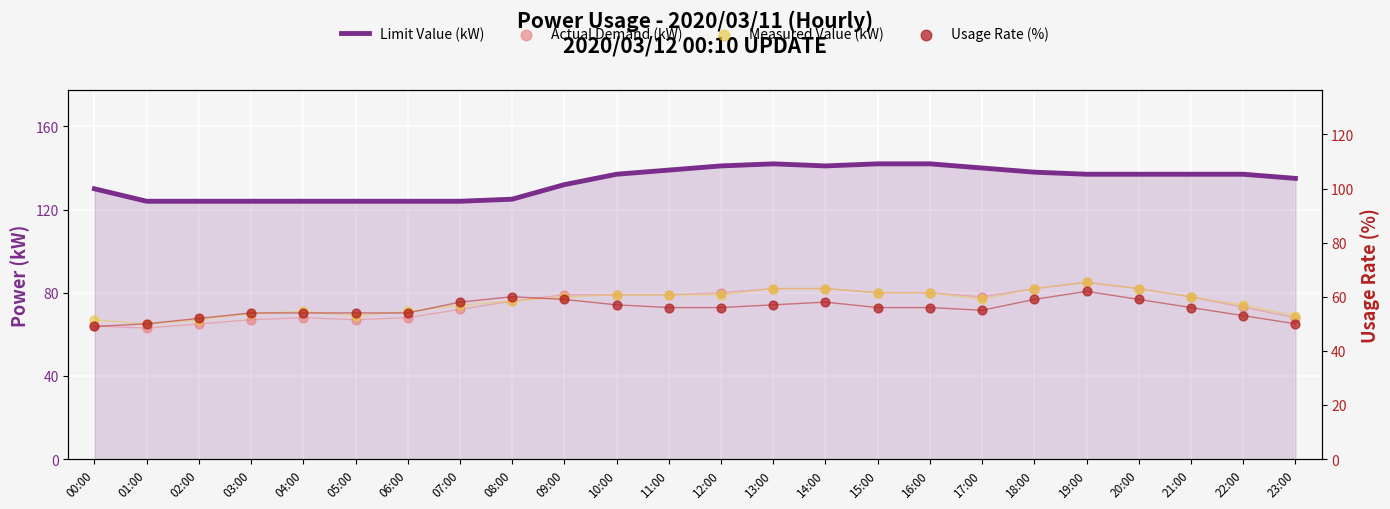

Which series contains the lowest Y value?

Usage Rate (%)